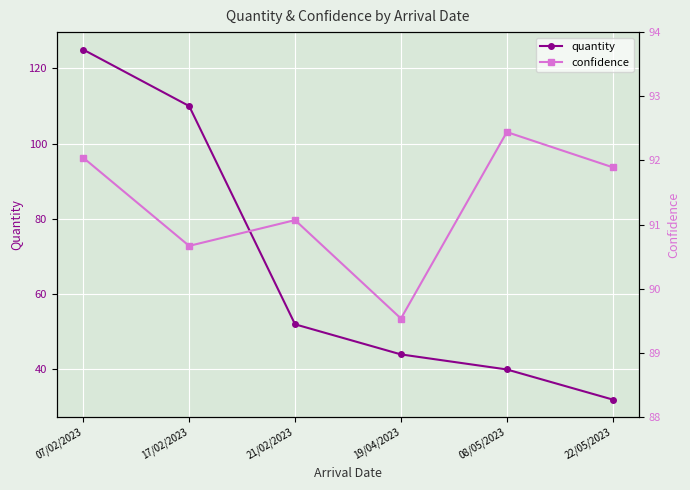

True or false: quantity has more than 2 points higher than both neighbors.

False